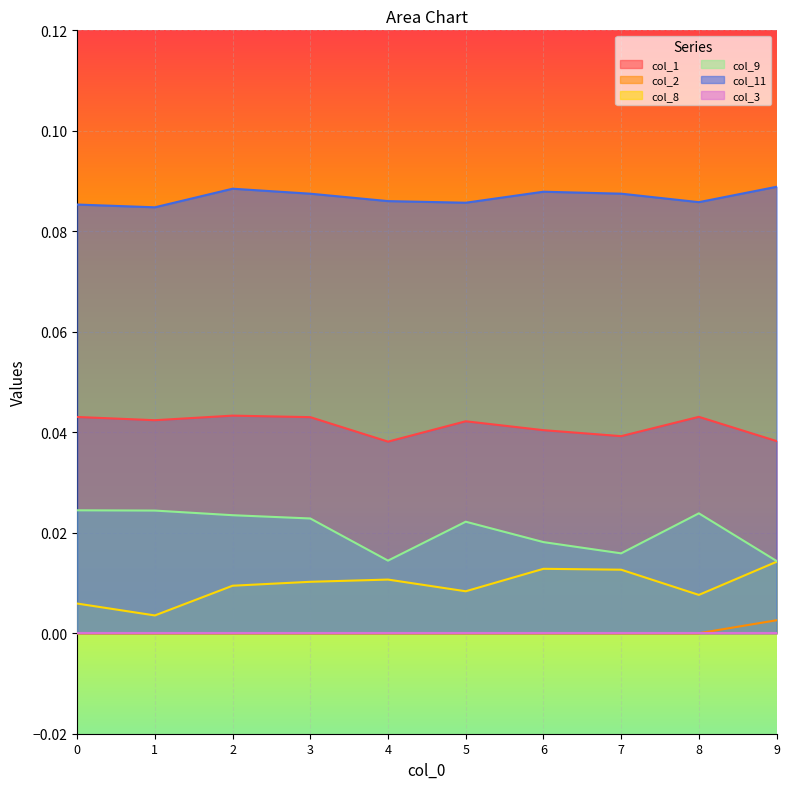

At how many categories does at least one series exceed 0?

10